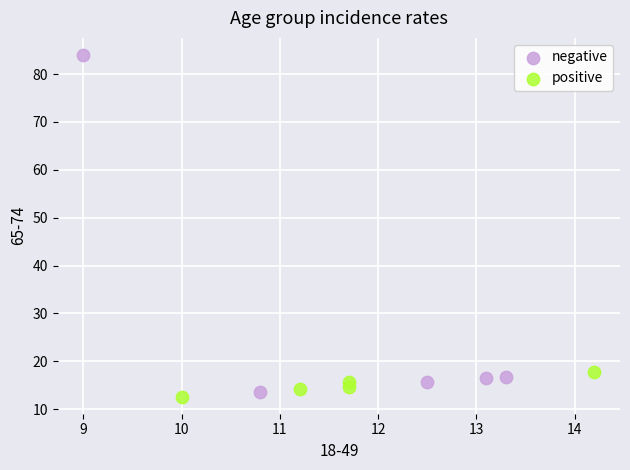

Which series contains the highest Y value?

negative